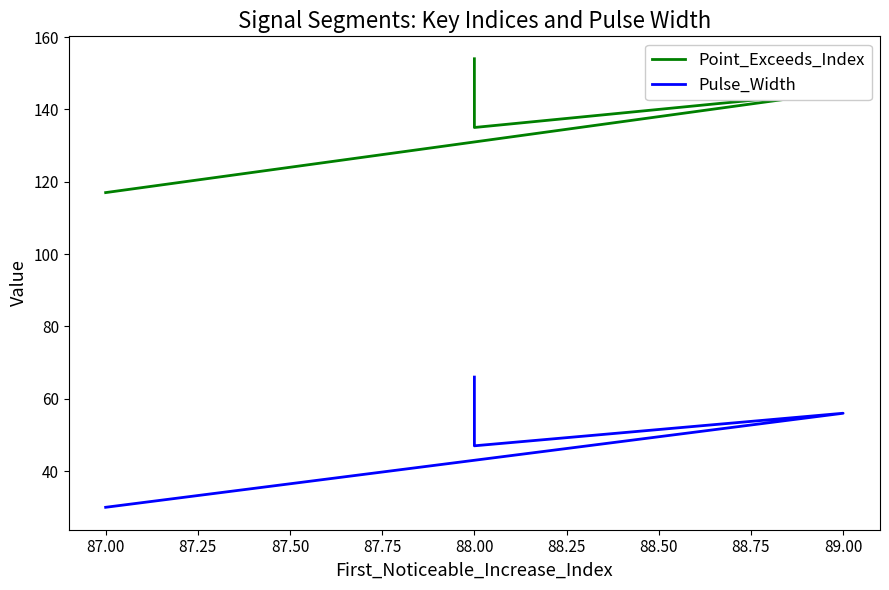

True or false: Point_Exceeds_Index and Pulse_Width cross at least once.

False